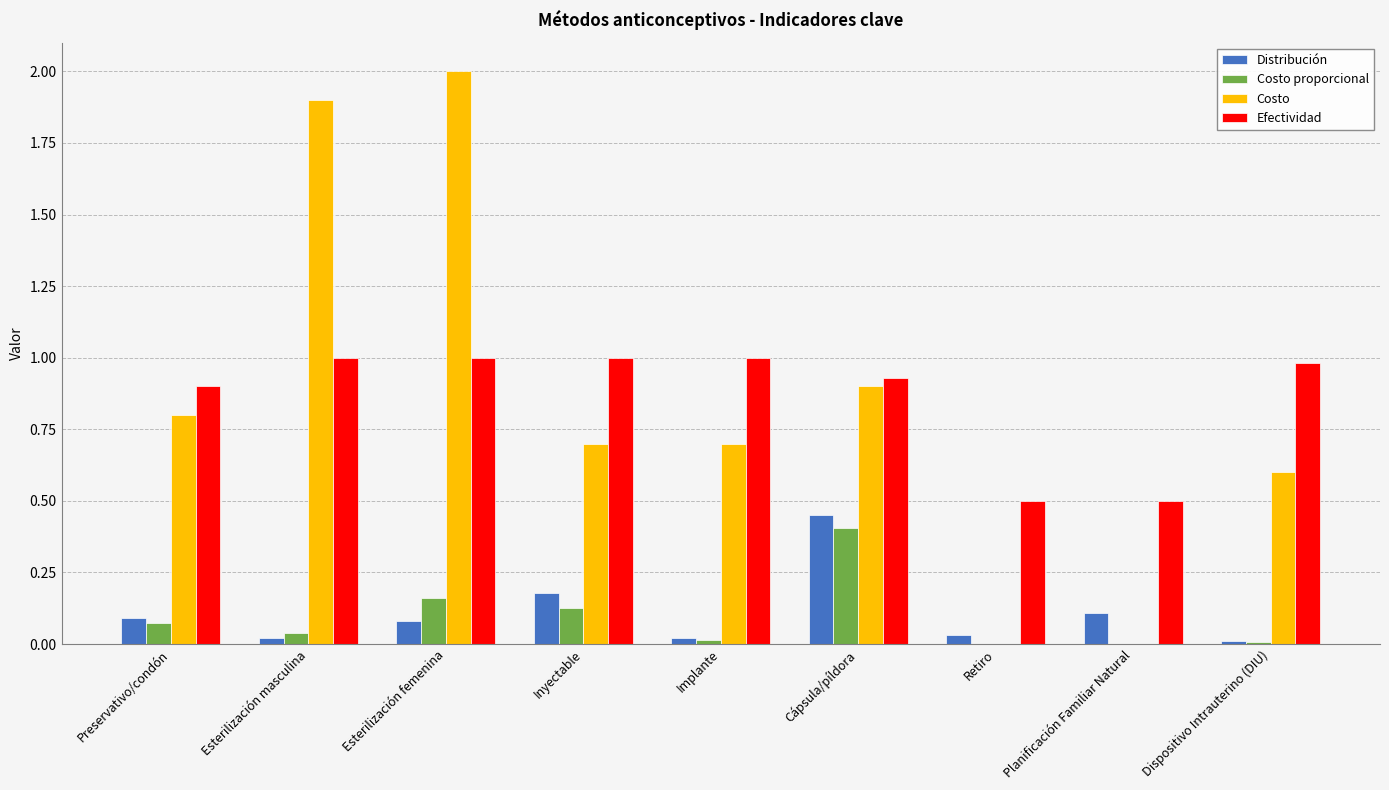

Which series changed the most between Implante and Planificación Familiar Natural?

Costo